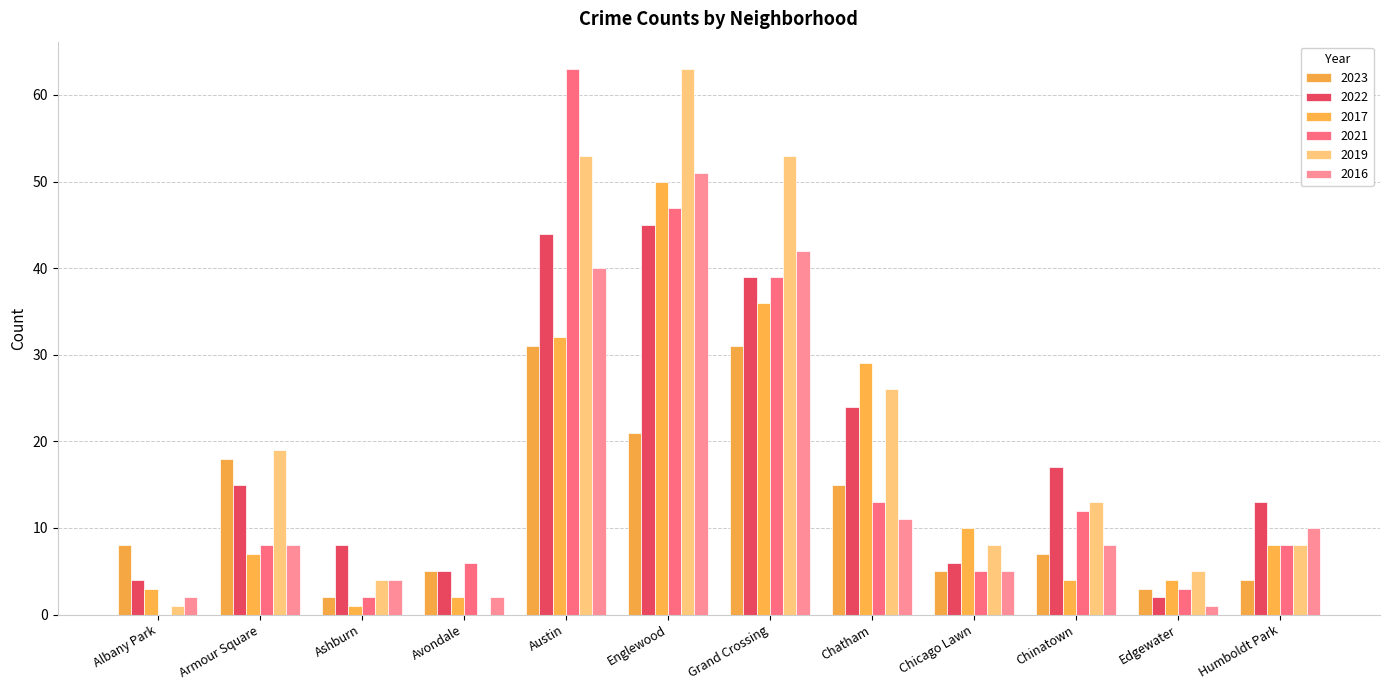

What is the maximum value shown in the chart?

63